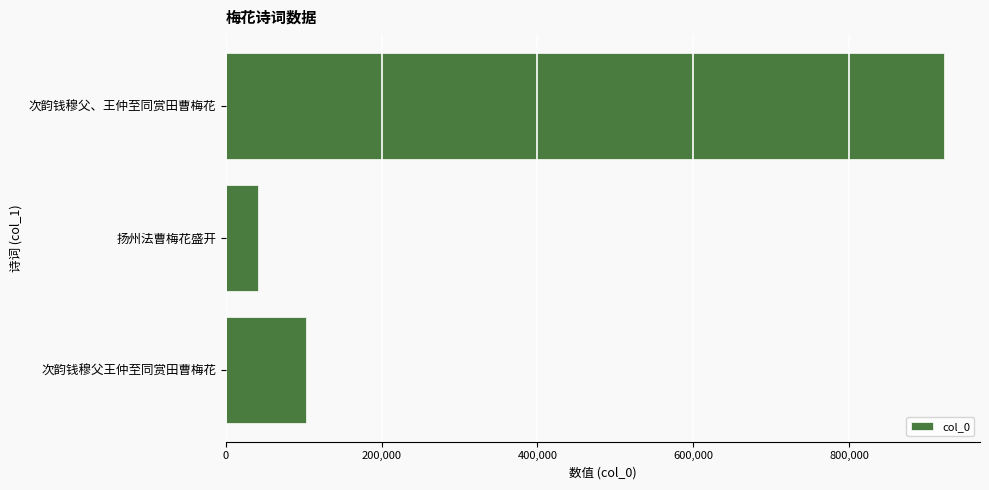

The value at 扬州法曹梅花盛开 is 40965. True or false?

True